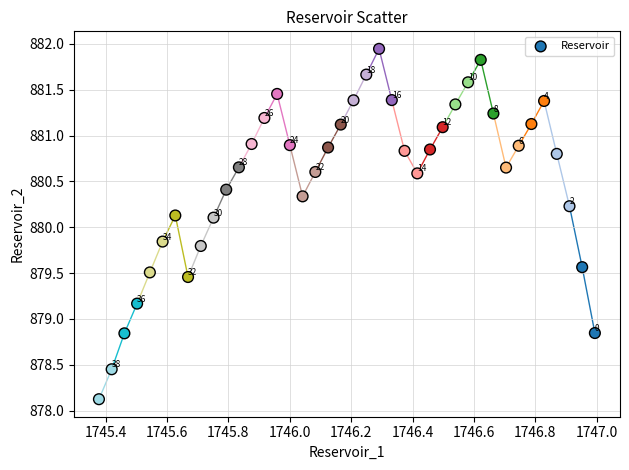

What is the range of Y values (max minus min)?

3.8